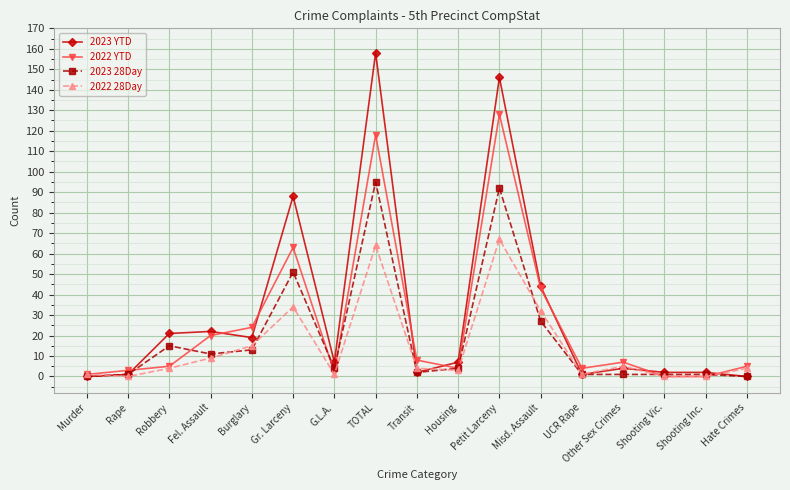

Rank the series at TOTAL from highest to lowest value.

2023 YTD, 2022 YTD, 2023 28Day, 2022 28Day